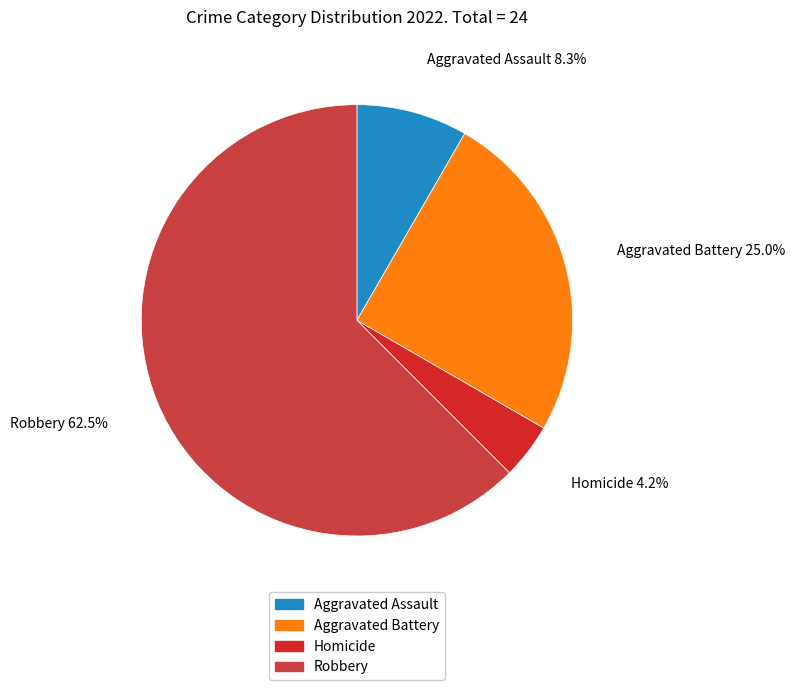

Rank the categories by value from highest to lowest.

Robbery, Aggravated Battery, Aggravated Assault, Homicide